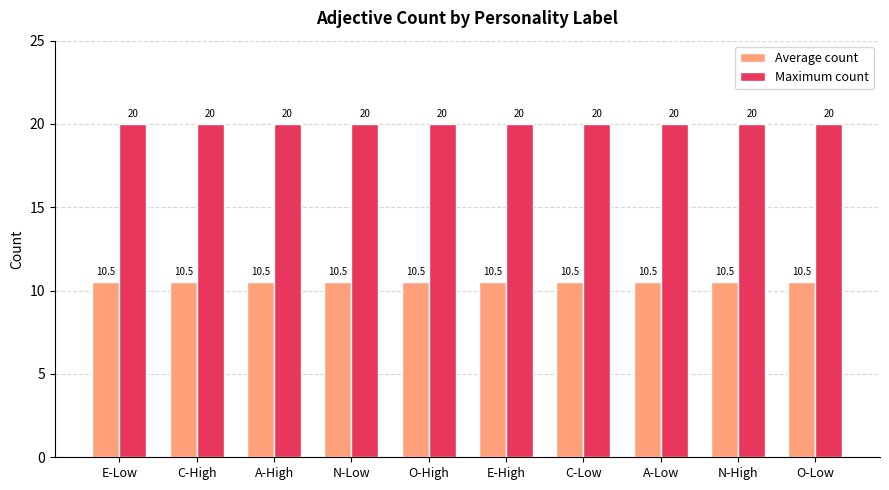

List the series in order of their peak value, highest first.

Maximum count, Average count